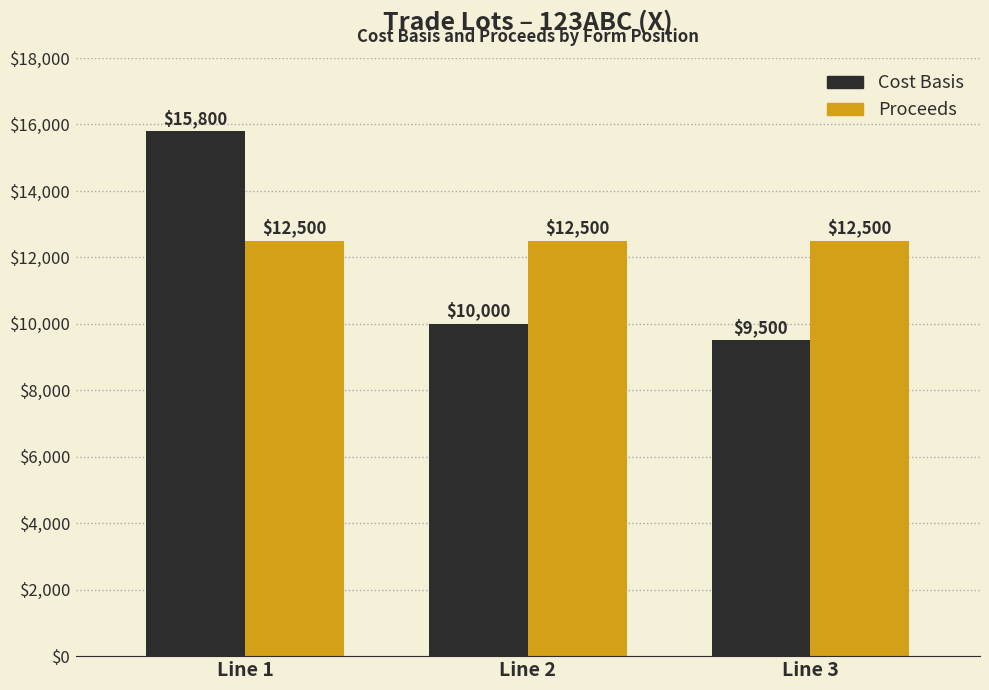

What is the value of the Proceeds bar at the 1st from the left?

12500